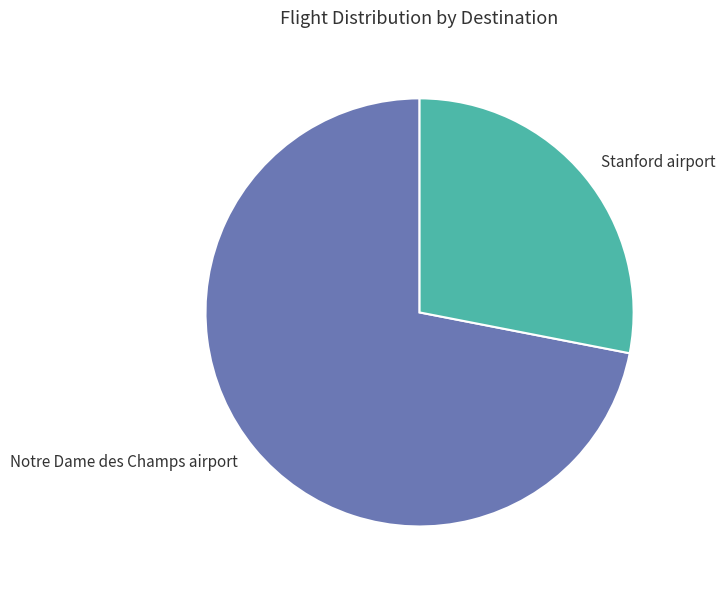

Which slice is the largest?

Notre Dame des Champs airport